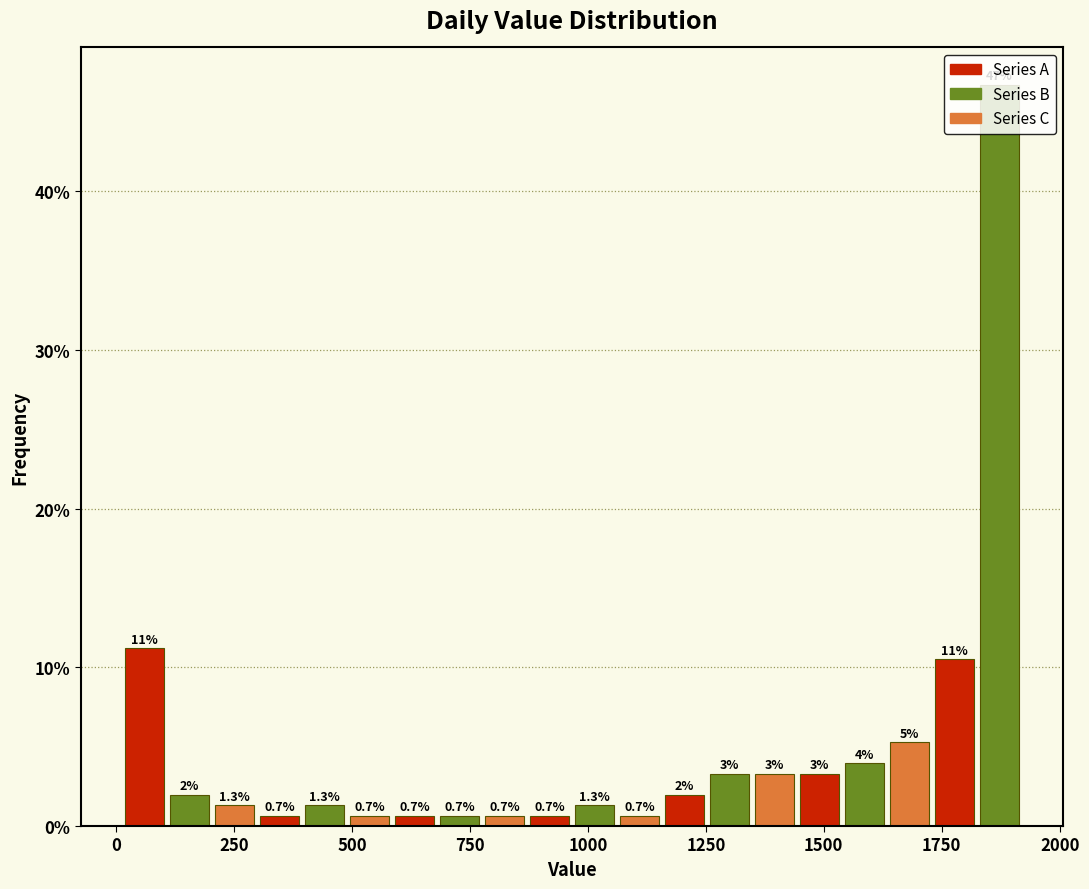

Read against the x-axis, roughly where is the centre of the tallest bar?

1850